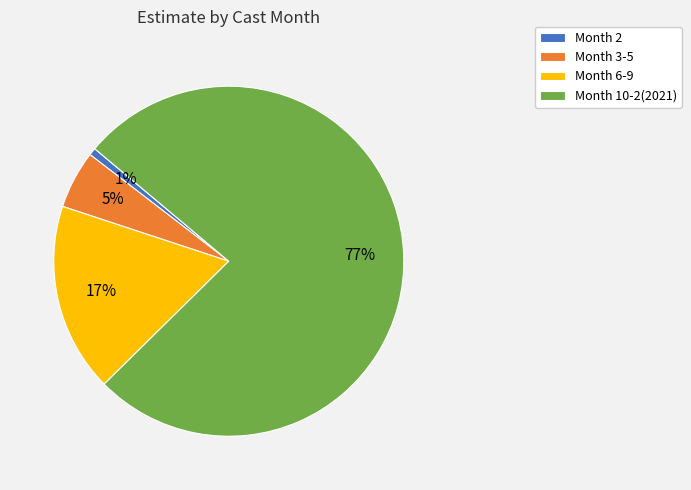

To the nearest percent, what percentage of the pie is Month 10-2(2021)?

77%